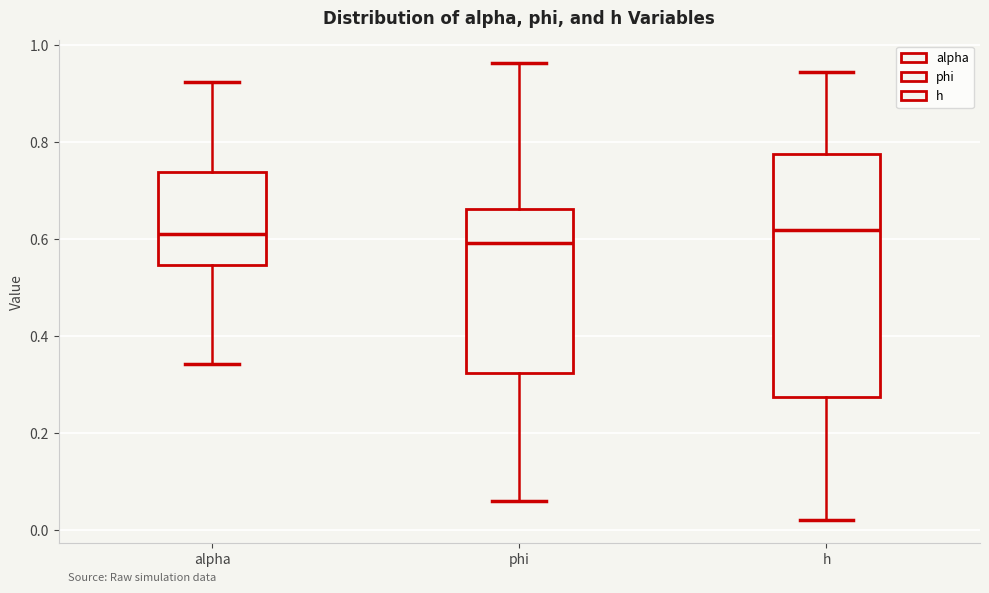

Reading left to right, read every box against the y-axis: the position of its median line, the range the box covers, and the ends of its whiskers. The values are not printed on the chart, so give them approximately, as read against the axis.

alpha: median 0.62, box 0.54 to 0.74, whiskers 0.34 to 0.92
phi: median 0.60, box 0.32 to 0.66, whiskers 0.06 to 0.96
h: median 0.62, box 0.28 to 0.78, whiskers 0.02 to 0.94